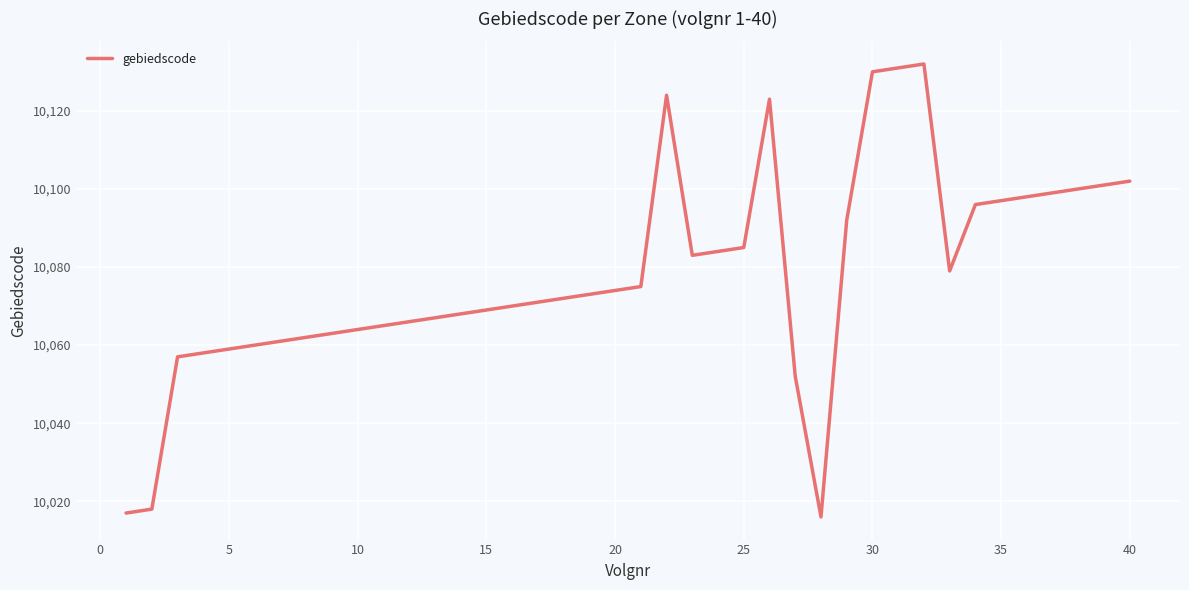

Does the chart display data point markers on the line(s)?

No